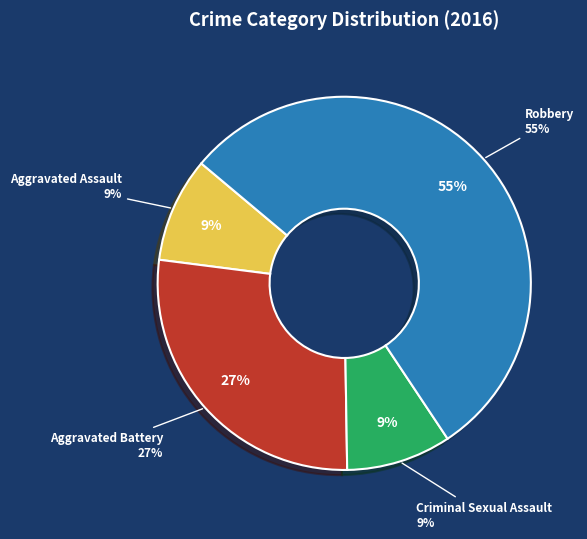

To the nearest percent, what portion does Aggravated Battery represent?

27%